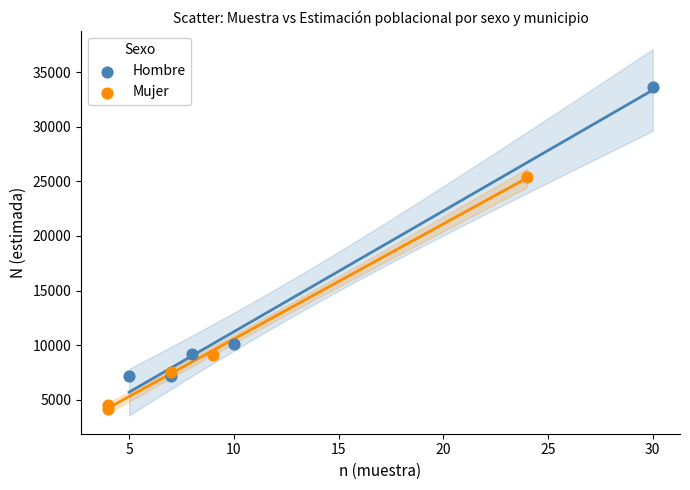

Which series contains the highest Y value?

Hombre